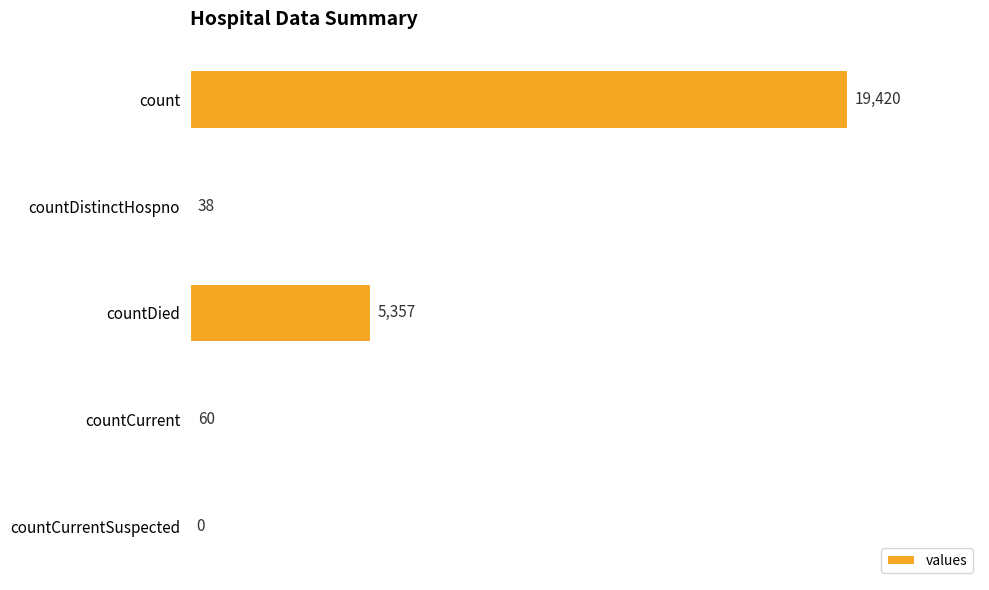

Does the chart contain stacked bars?

No